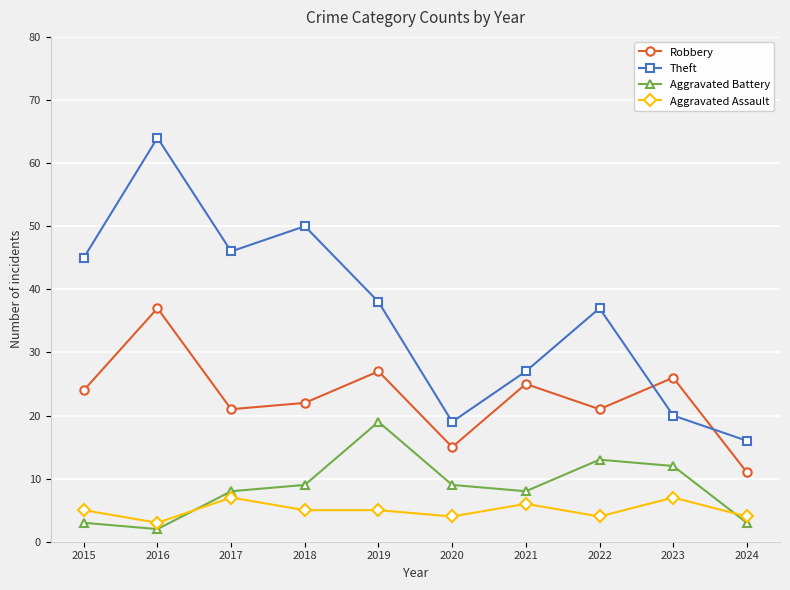

Where is the first local maximum for Robbery?

2016